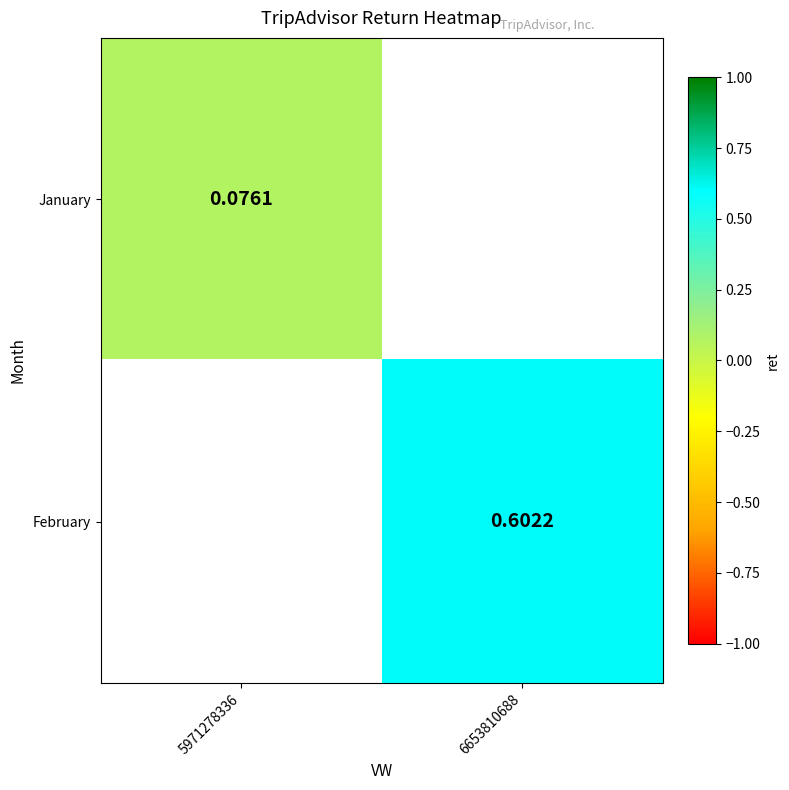

Is it true that February equals 0.6 at 6653810688?

True